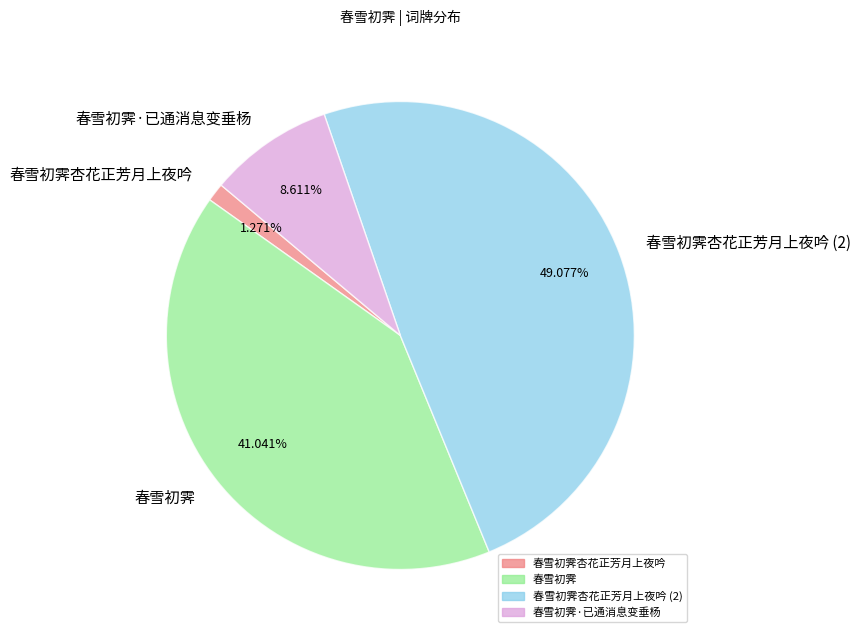

How many slices are in this pie chart?

4